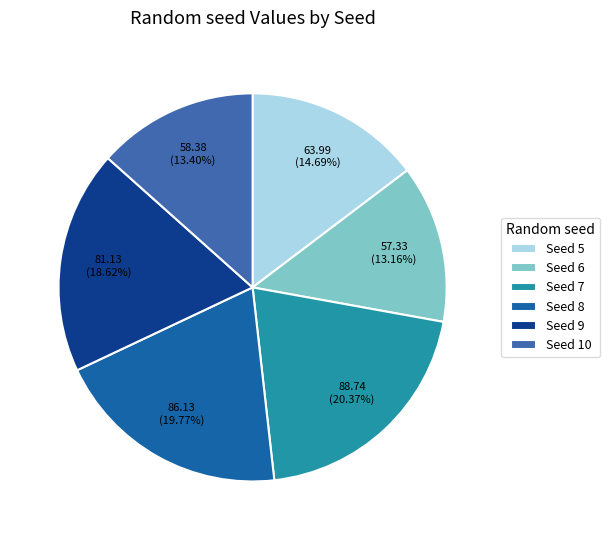

To the nearest percent, what is the difference between the largest and smallest slice percentages?

7%